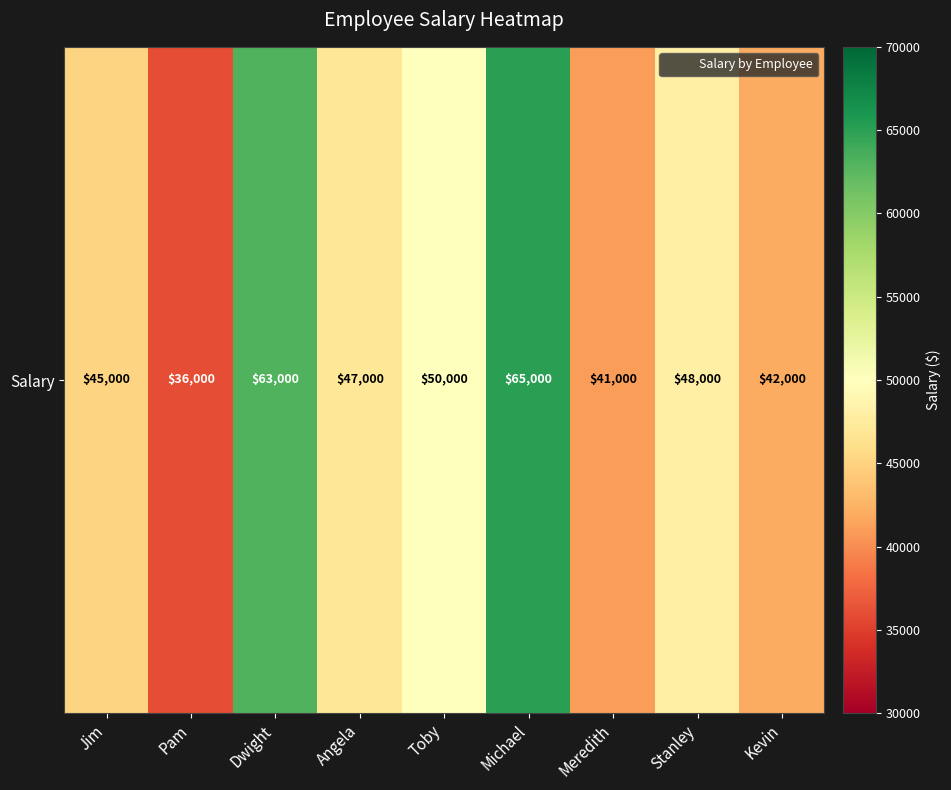

How many data points are less than 47000?

4